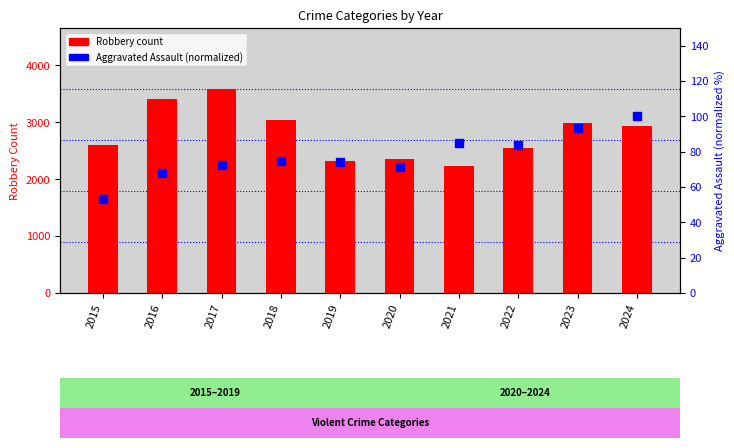

Rank the series by their average value, from highest to lowest.

Robbery, Aggravated Assault (normalized)